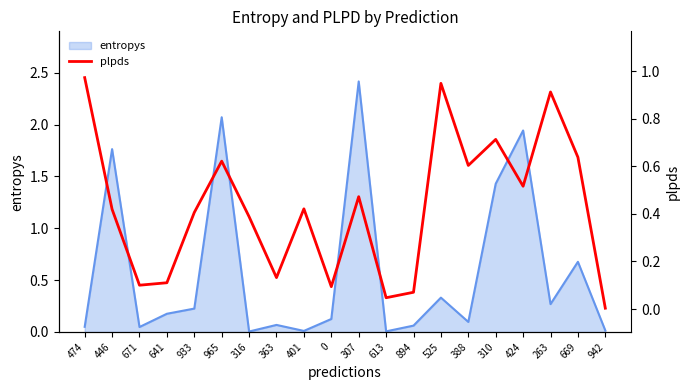

What is the highest value of the entropys series?

2.4